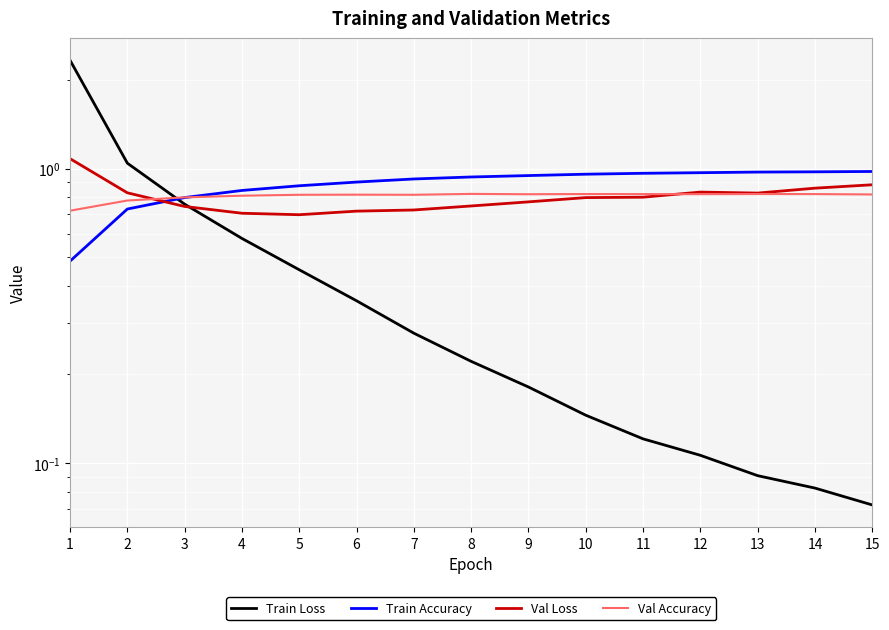

Is it true that Val Loss equals 1.0 at 3?

False